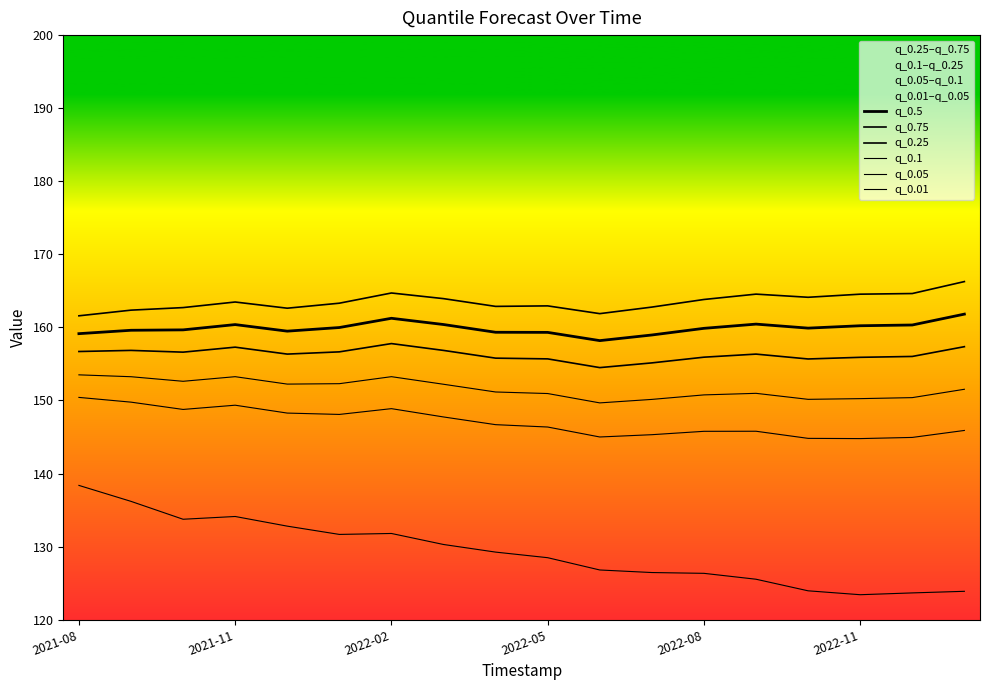

True or false: q_0.75 and q_0.01 intersect in this chart.

False